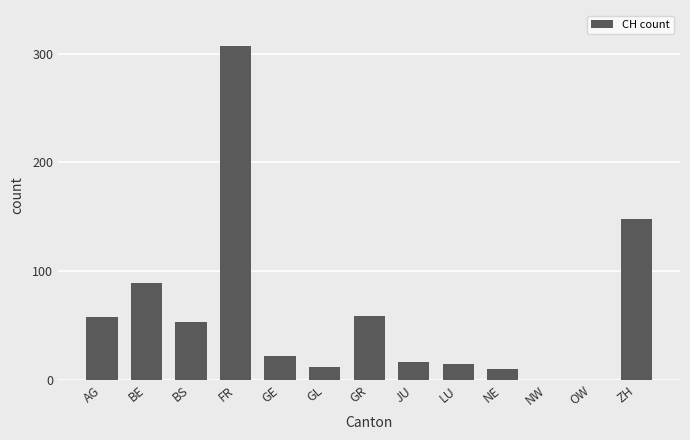

What is the maximum value shown in the chart?

307